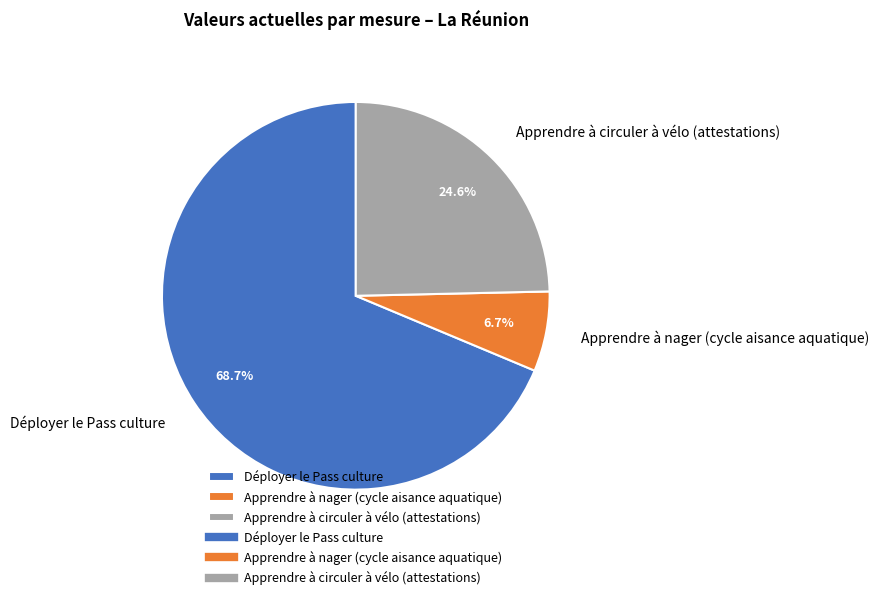

What percentage is the Déployer le Pass culture slice, to the nearest percent?

69%